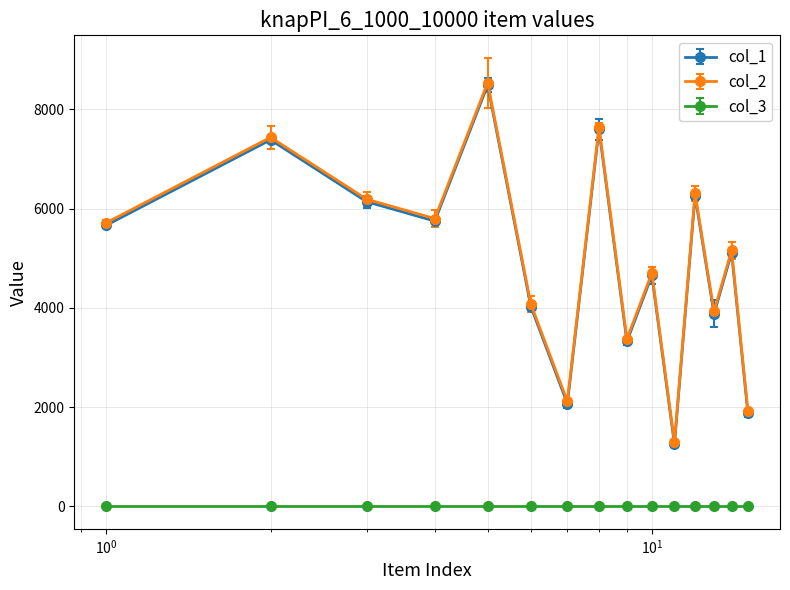

True or false: col_2 and col_1 cross at least once.

False